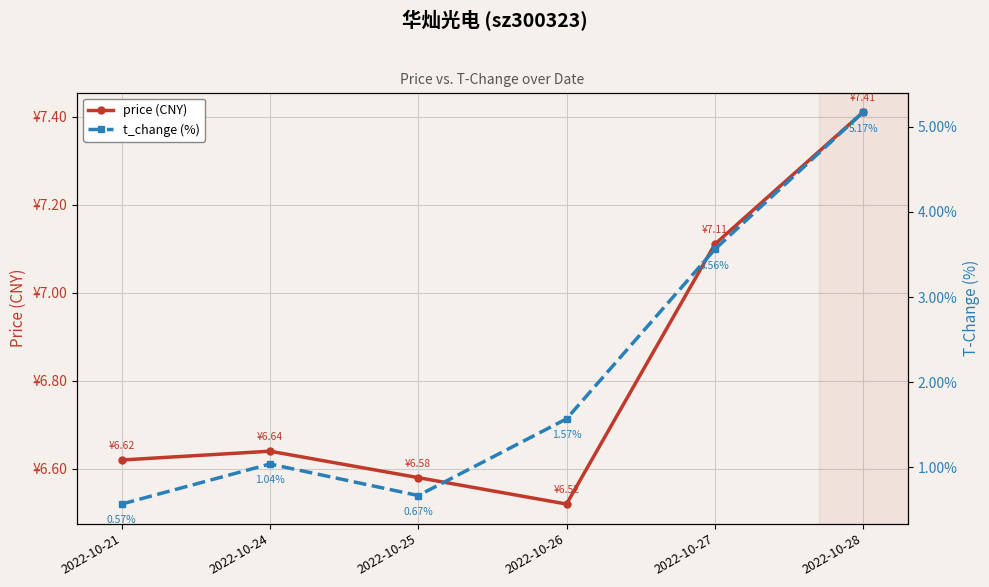

Reading left to right, what are all the values shown in this chart?

price (CNY): 6.6	6.6	6.6	6.5	7.1	7.4
t_change (%): 0.6	1.0	0.7	1.6	3.6	5.2